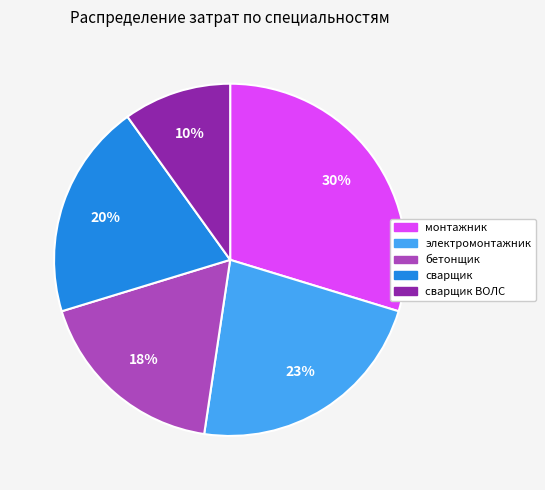

Which has a higher value, монтажник or электромонтажник?

монтажник